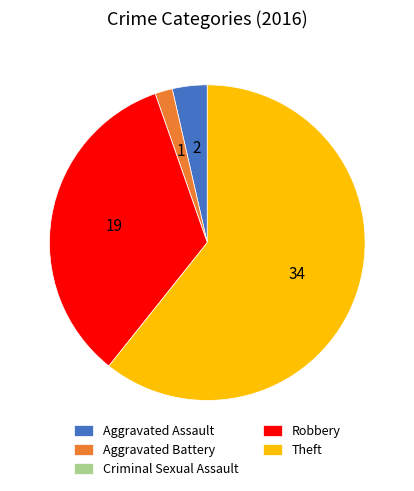

Which category has the biggest portion of the pie?

Theft